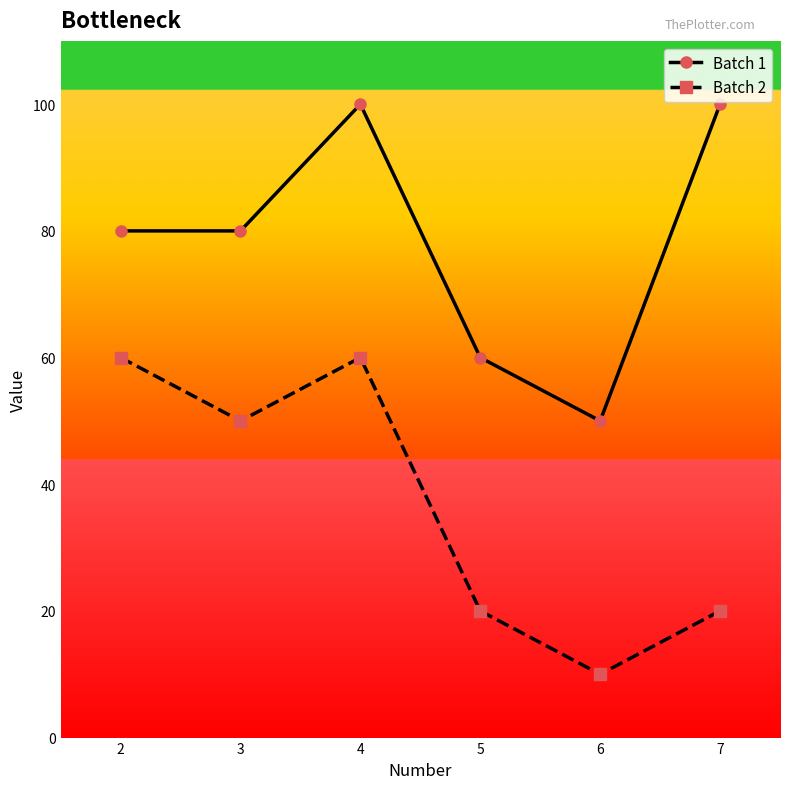

What is the sum of the Batch 1 values at 6 and 2?

130